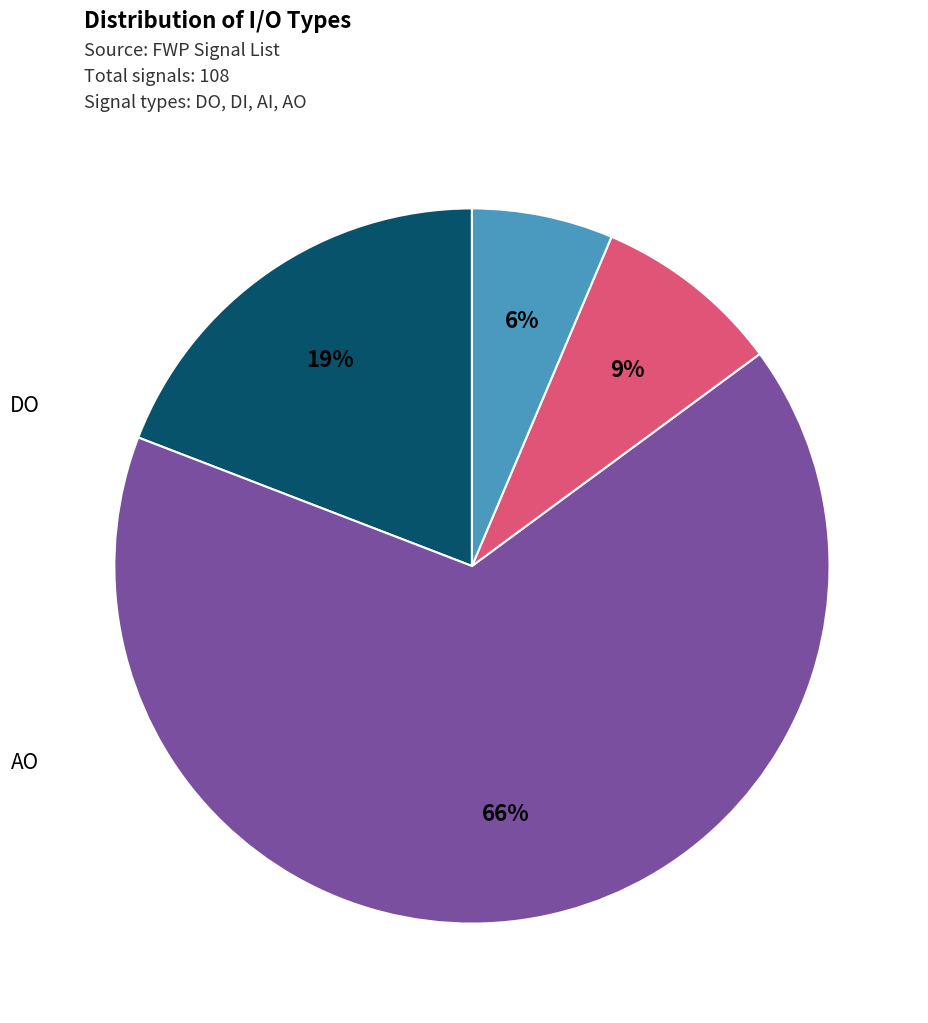

To the nearest percent, what is the average slice percentage?

25%